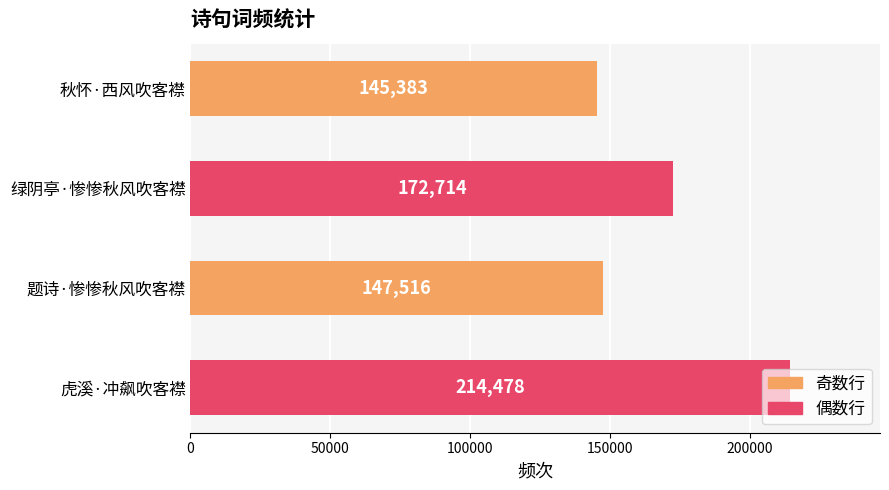

Are the bars grouped side by side (vs. stacked)?

No